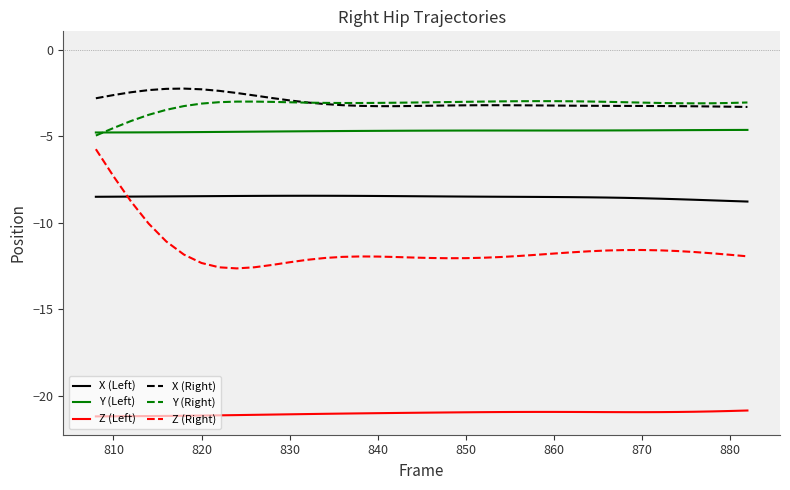

True or false: Z (Right) and Z (Left) cross at least once.

False